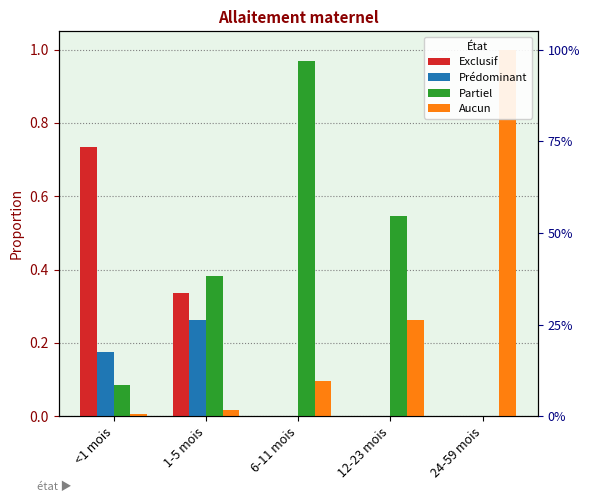

What is the total value across all series at 6-11 mois?

1.1